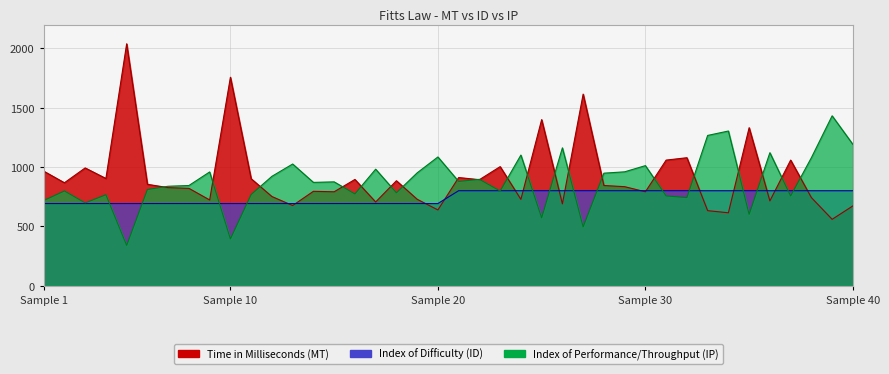

Reading right to left, what are all the values shown in this chart?

Time in Milliseconds (MT): 672.0	559.0	742.0	1058.0	714.0	1331.0	614.0	632.0	1078.0	1058.0	791.0	834.0	844.0	1614.0	689.0	1399.0	727.0	1003.0	893.0	911.0	638.0	728.0	884.0	705.0	895.0	791.0	795.0	675.0	751.0	901.0	1756.0	722.0	820.0	826.0	854.0	2038.0	903.0	992.0	867.0	965.0
Index of Difficulty (ID): 800.0	800.0	800.0	800.0	800.0	800.0	800.0	800.0	800.0	800.0	800.0	800.0	800.0	800.0	800.0	800.0	800.0	800.0	800.0	800.0	691.9	691.9	691.9	691.9	691.9	691.9	691.9	691.9	691.9	691.9	691.9	691.9	691.9	691.9	691.9	691.9	691.9	691.9	691.9	691.9
Index of Performance/Throughput (IP): 1190.4	1431.2	1078.2	756.2	1120.4	601.0	1303.0	1265.8	742.2	756.2	1011.4	959.2	947.8	495.6	1161.2	571.8	1100.4	797.6	895.8	878.2	1084.4	950.4	782.6	981.4	773.0	874.6	870.2	1025.0	921.2	768.0	394.0	958.2	843.8	837.6	810.2	339.4	766.2	697.4	798.0	717.0